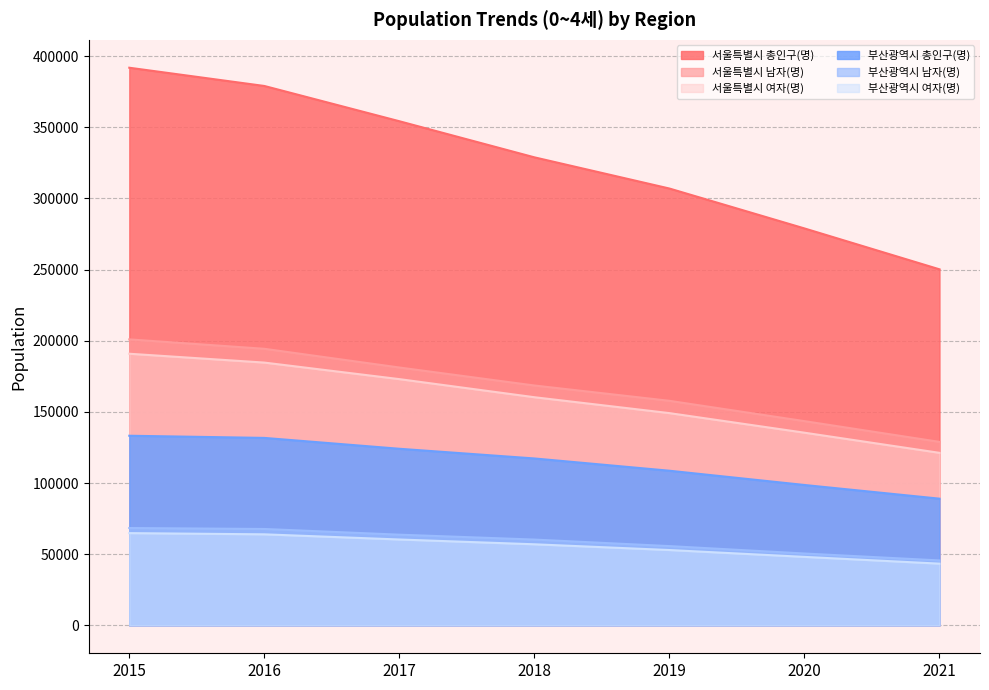

What is the total value across all series at 2019?

831102